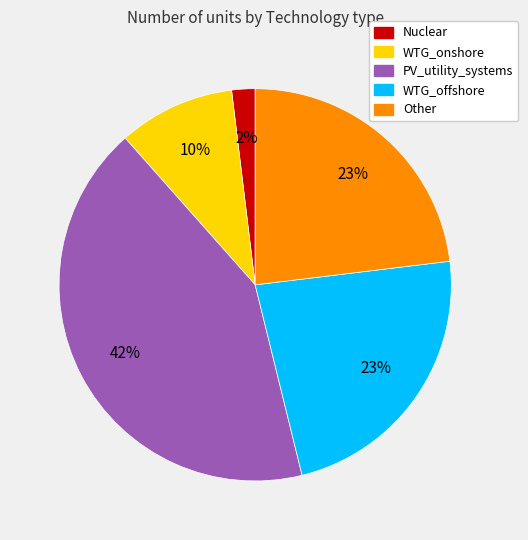

To the nearest percent, what is the difference between the largest and smallest slice percentages?

40%